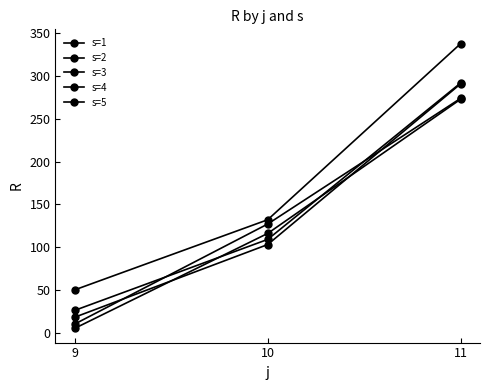

What is the maximum value shown in the chart?

338